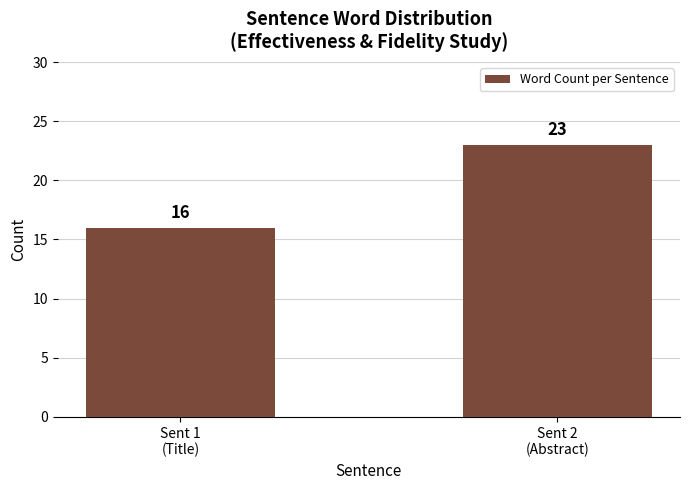

How many series are shown in this chart?

1